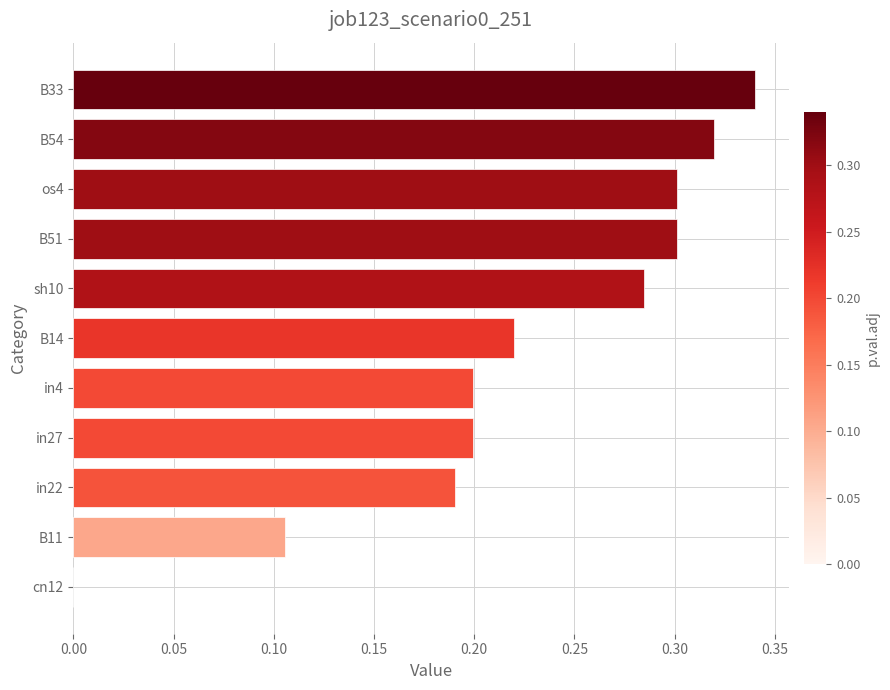

What is the sum of the values at B54 and sh10?

0.6